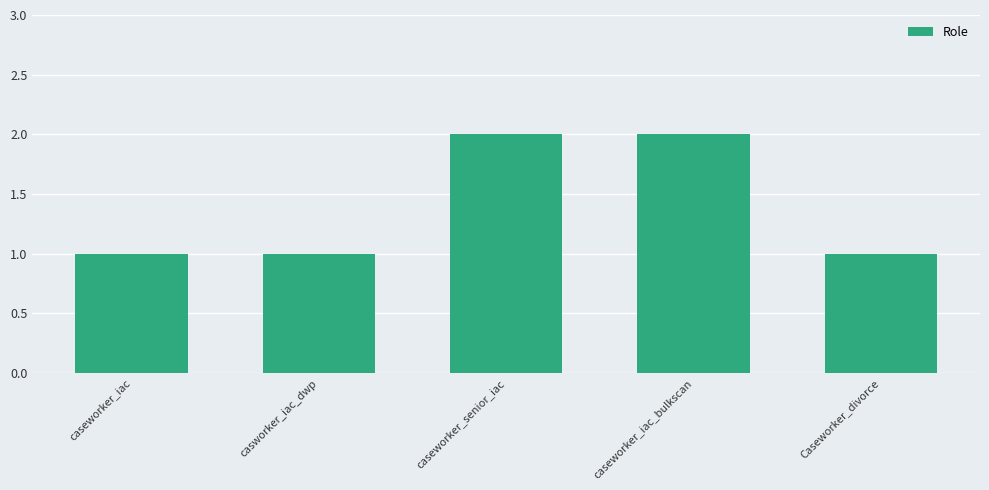

How many values are between 1 and 2?

5